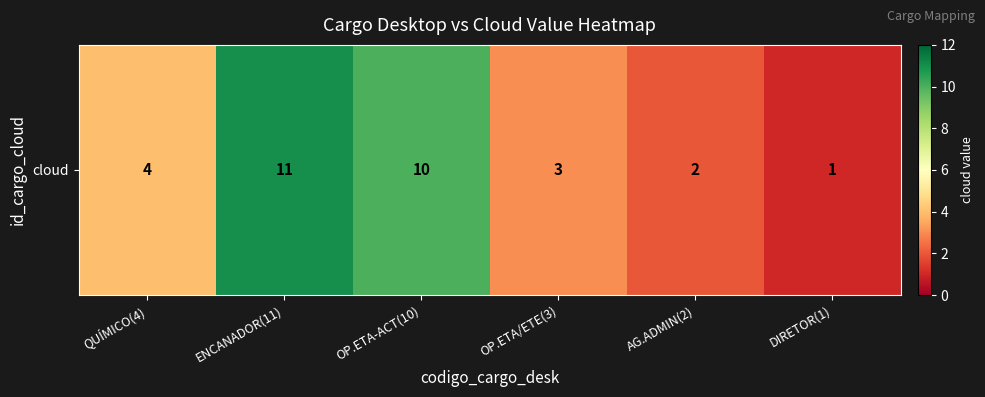

Count the number of categories in the chart.

6